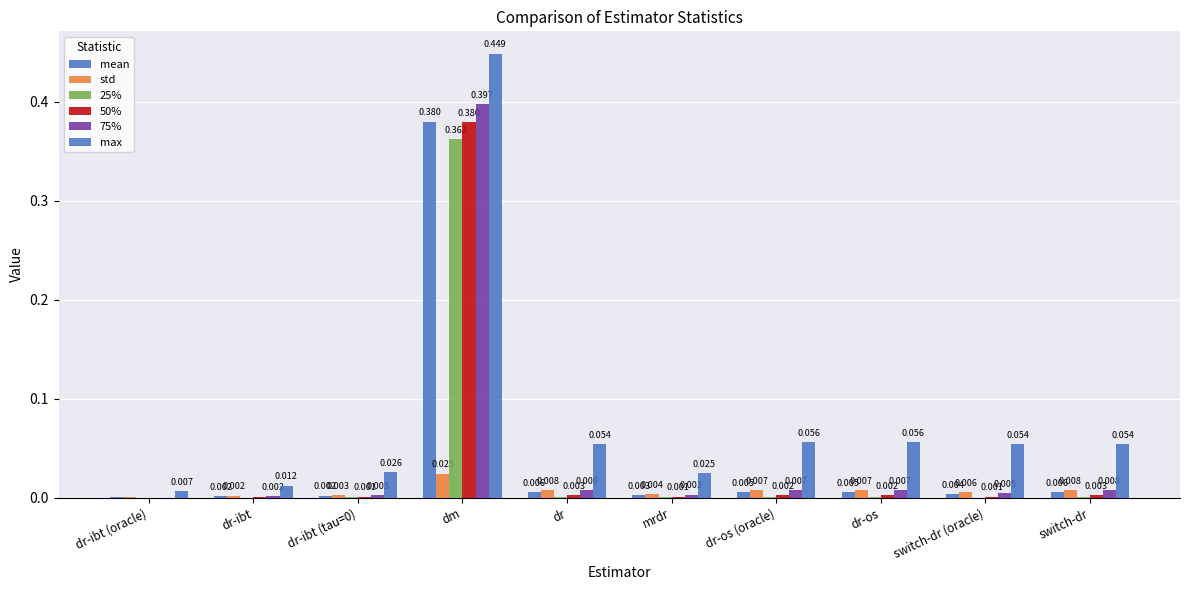

Reading left to right, transcribe all the data shown in this chart.

mean: 0.0	0.0	0.0	0.4	0.0	0.0	0.0	0.0	0.0	0.0
std: 0.0	0.0	0.0	0.0	0.0	0.0	0.0	0.0	0.0	0.0
25%: 0.0	0.0	0.0	0.4	0.0	0.0	0.0	0.0	0.0	0.0
50%: 0.0	0.0	0.0	0.4	0.0	0.0	0.0	0.0	0.0	0.0
75%: 0.0	0.0	0.0	0.4	0.0	0.0	0.0	0.0	0.0	0.0
max: 0.0	0.0	0.0	0.4	0.1	0.0	0.1	0.1	0.1	0.1